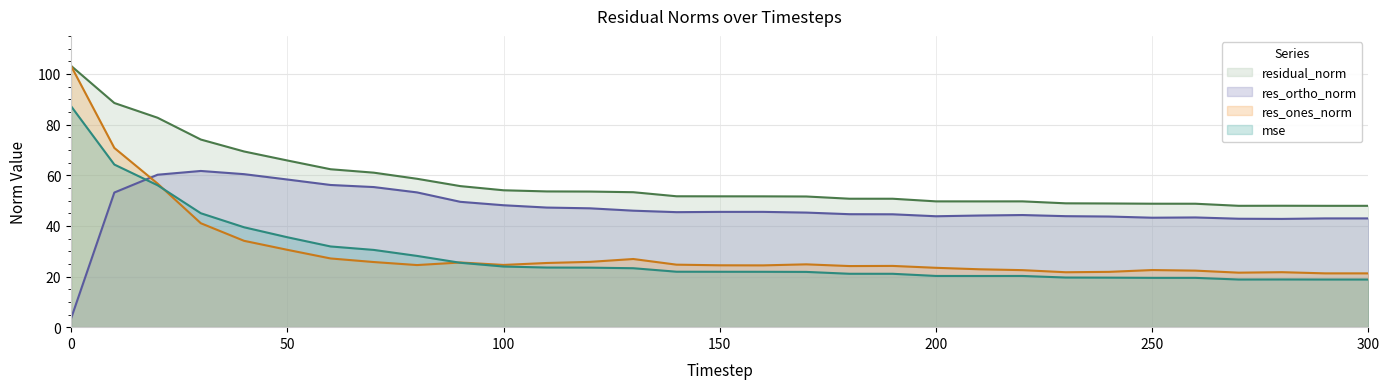

Is the value of mse at 0 greater than the value of res_ones_norm at 60?

Yes